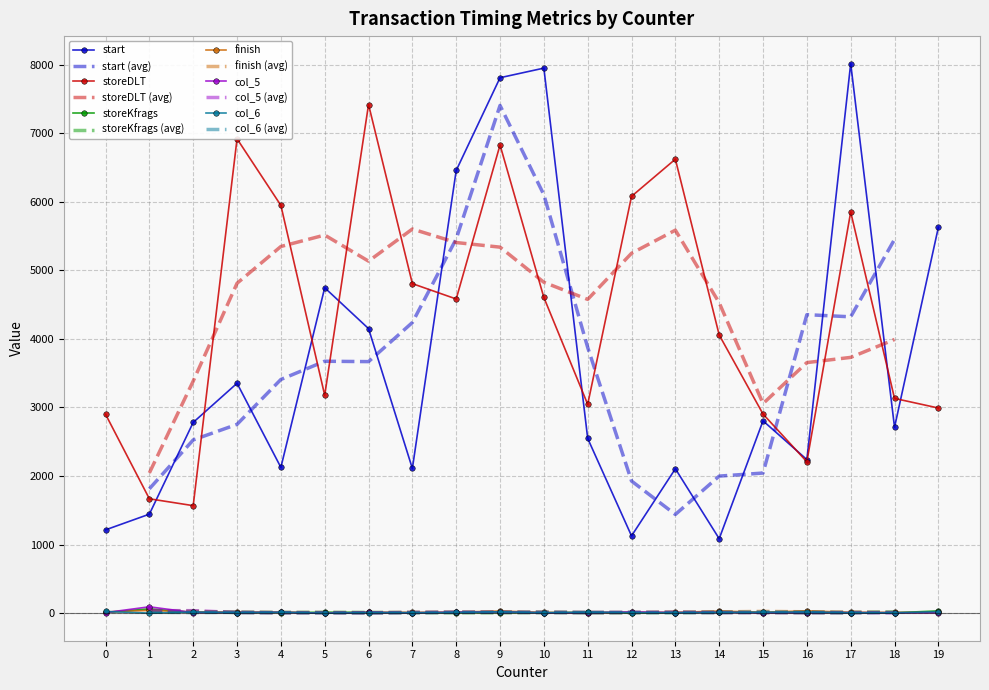

True or false: finish and start cross at least once.

False